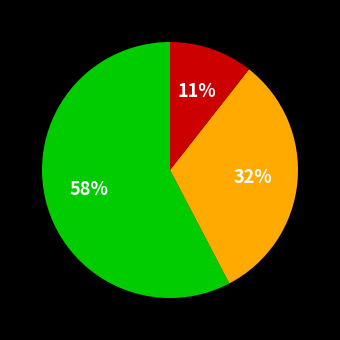

To the nearest percent, what is the difference between the largest and smallest slice percentages?

47%